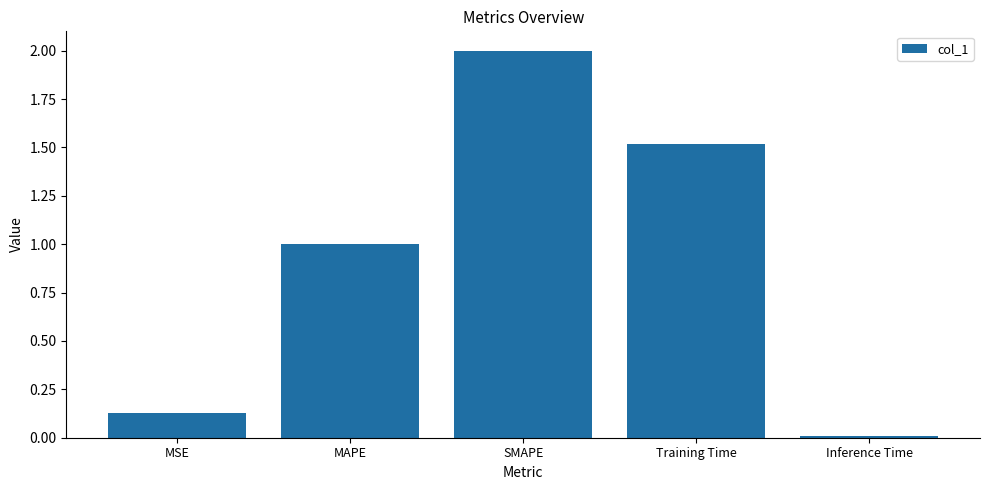

How many data points are above 1?

3